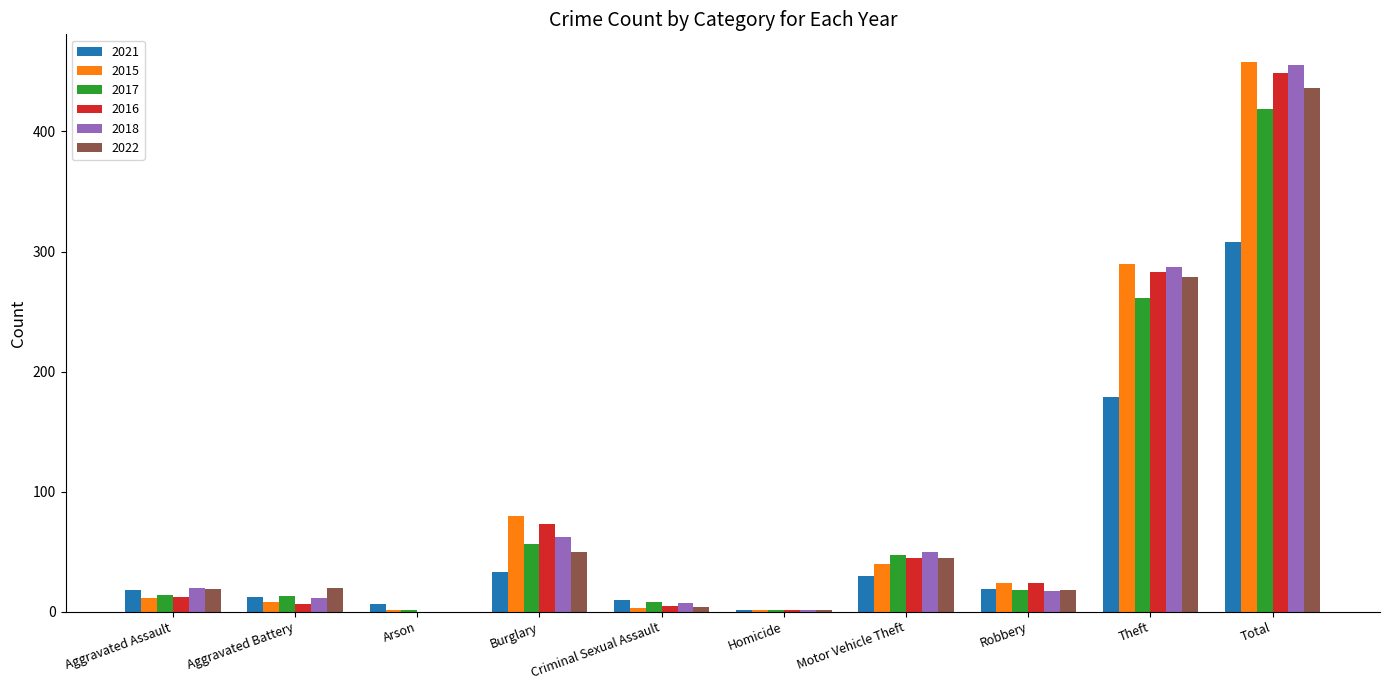

The value of 2021 at Aggravated Battery is 12. True or false?

True